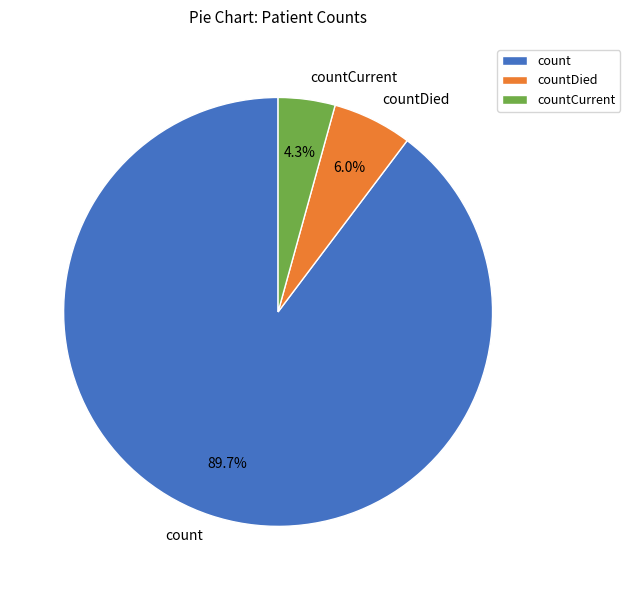

Count the number of slices in the pie.

3